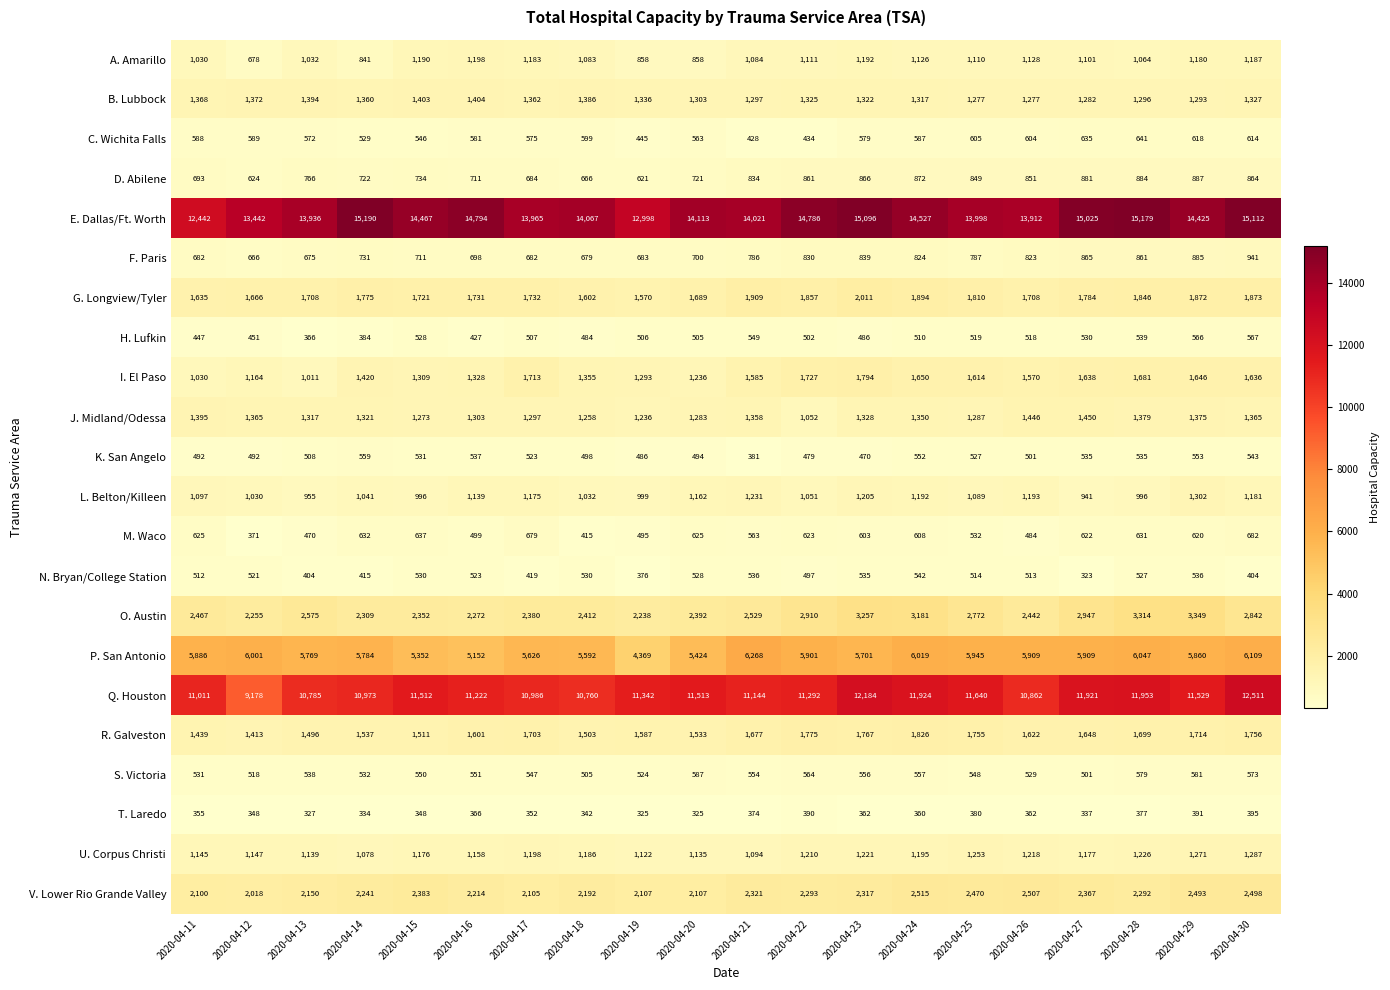

What is the difference between the maximum and minimum values in the O. Austin series?

1111